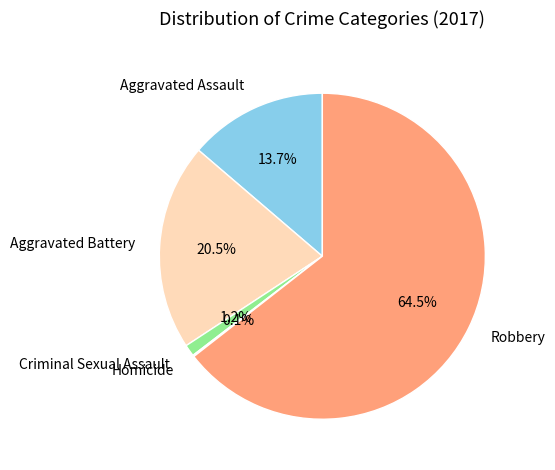

Which slice represents more than half of the pie?

Robbery